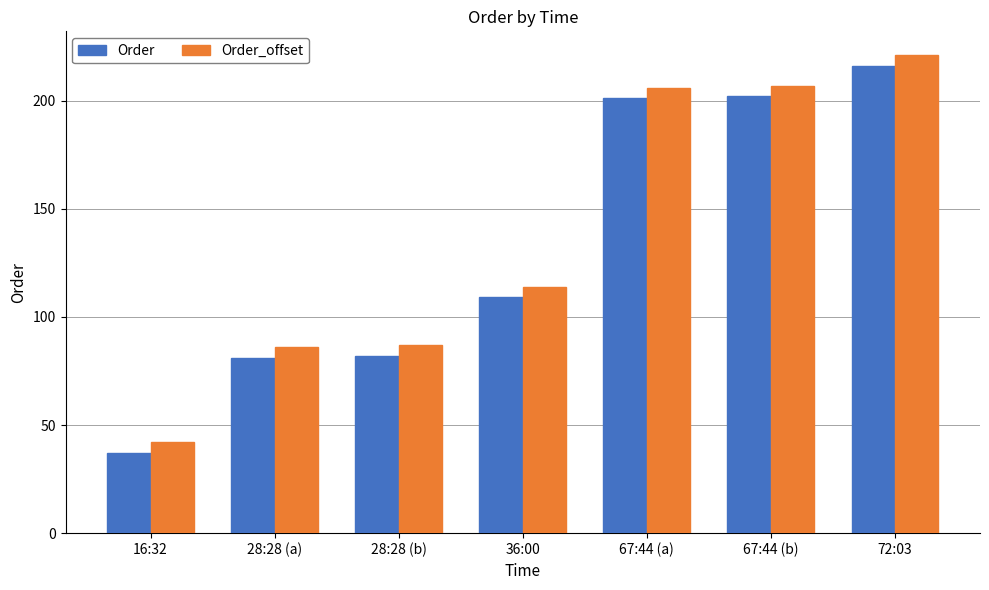

How many bars are there in total?

14